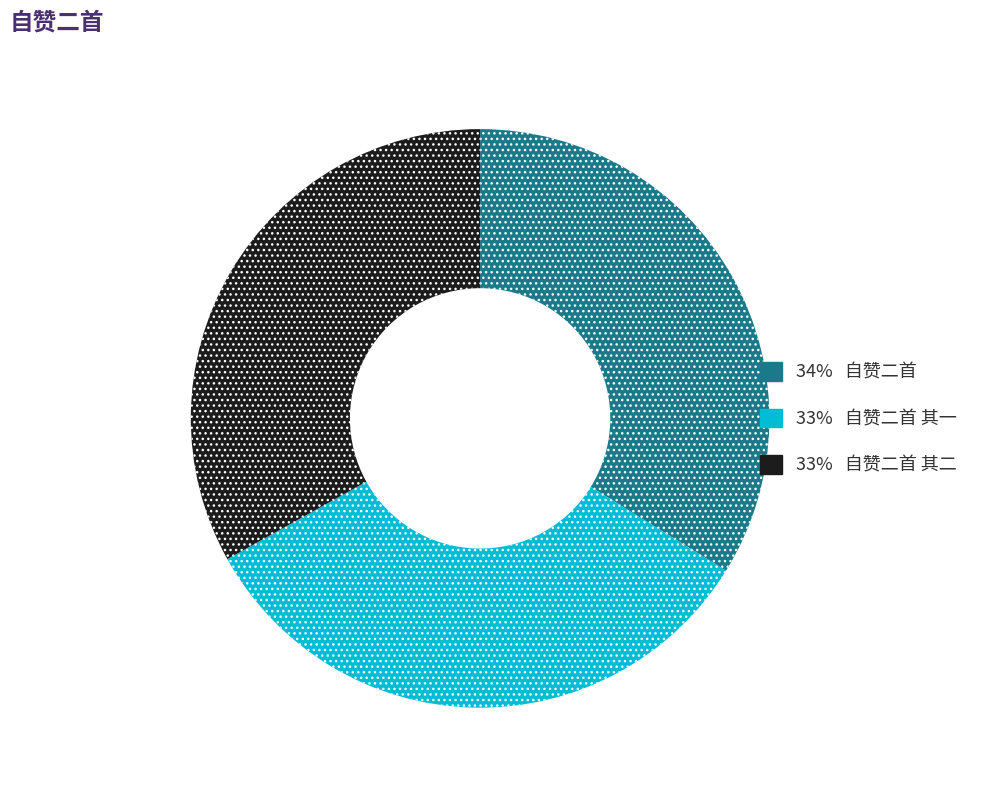

Is there any slice that represents more than half of the pie?

No